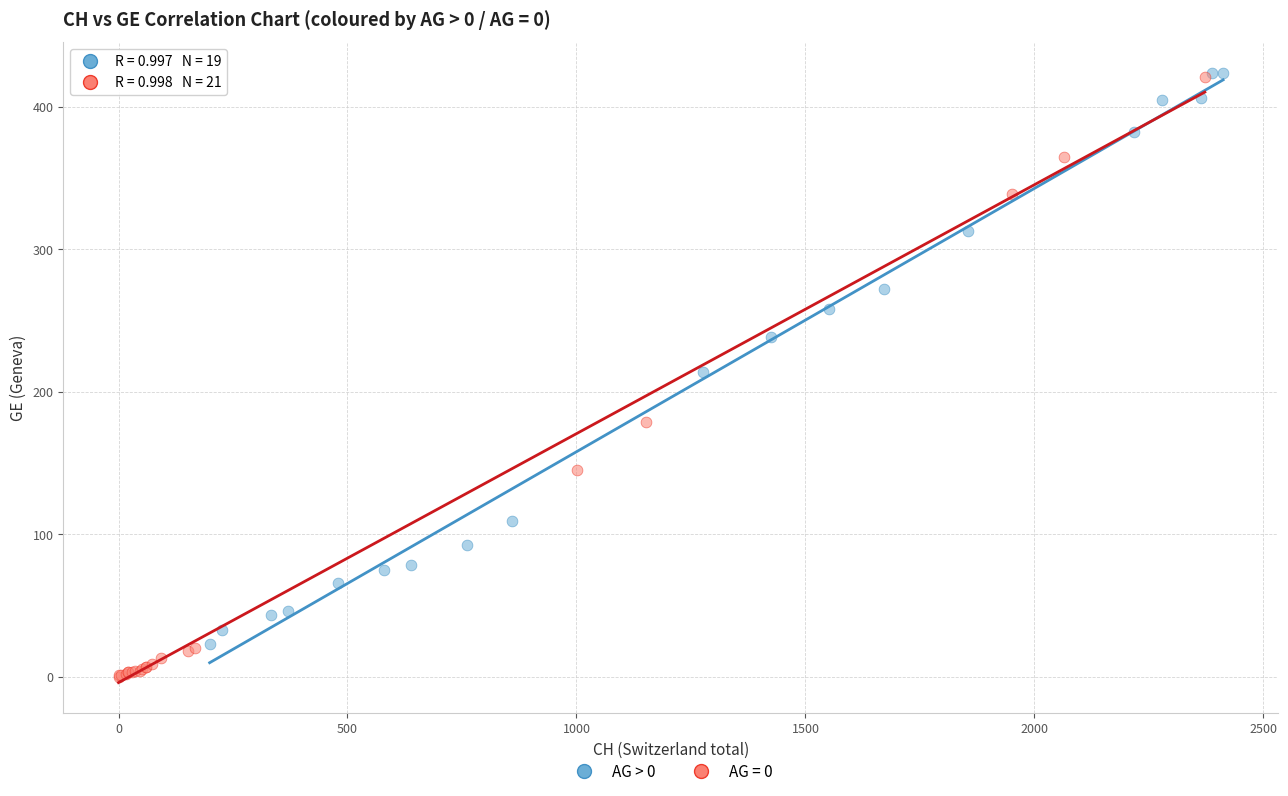

Which series has the largest Y range (max minus min)?

AG = 0